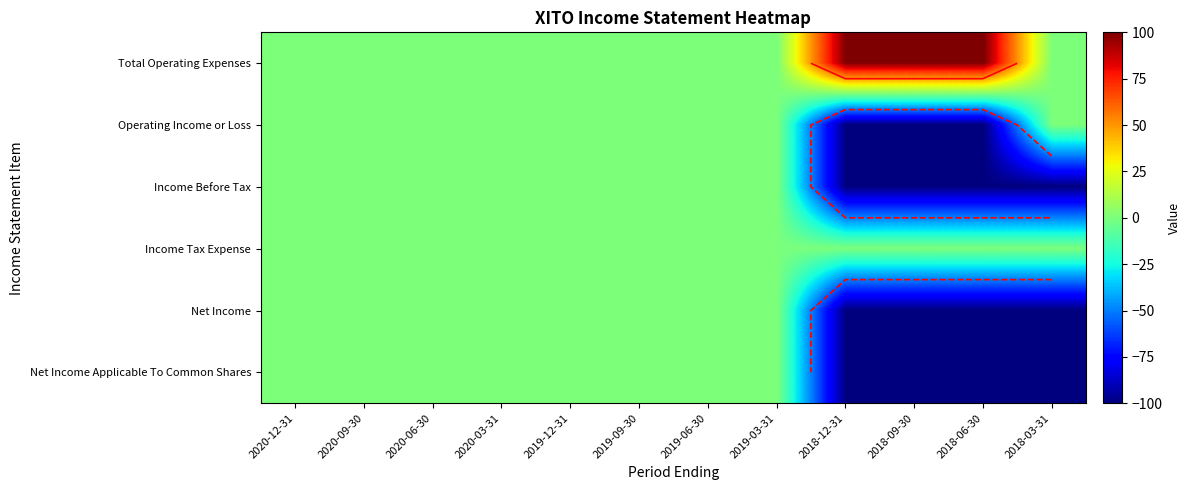

At which category does the chart reach its minimum across all series?

2018-12-31